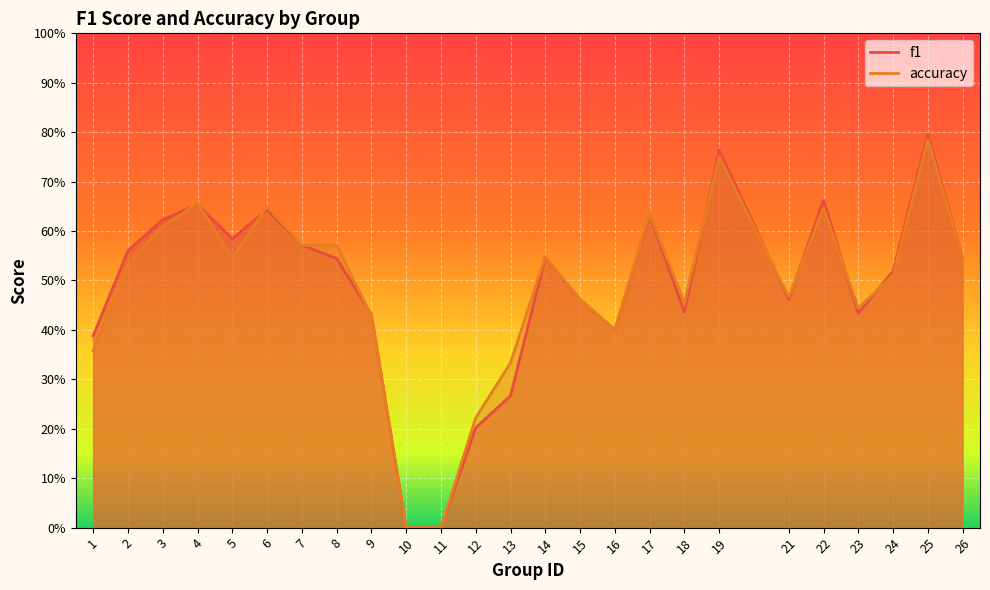

List the labels in order of accuracy value, largest first.

25, 19, 4, 6, 22, 17, 3, 7, 8, 14, 5, 26, 2, 24, 21, 15, 18, 23, 9, 16, 1, 13, 12, 10, 11